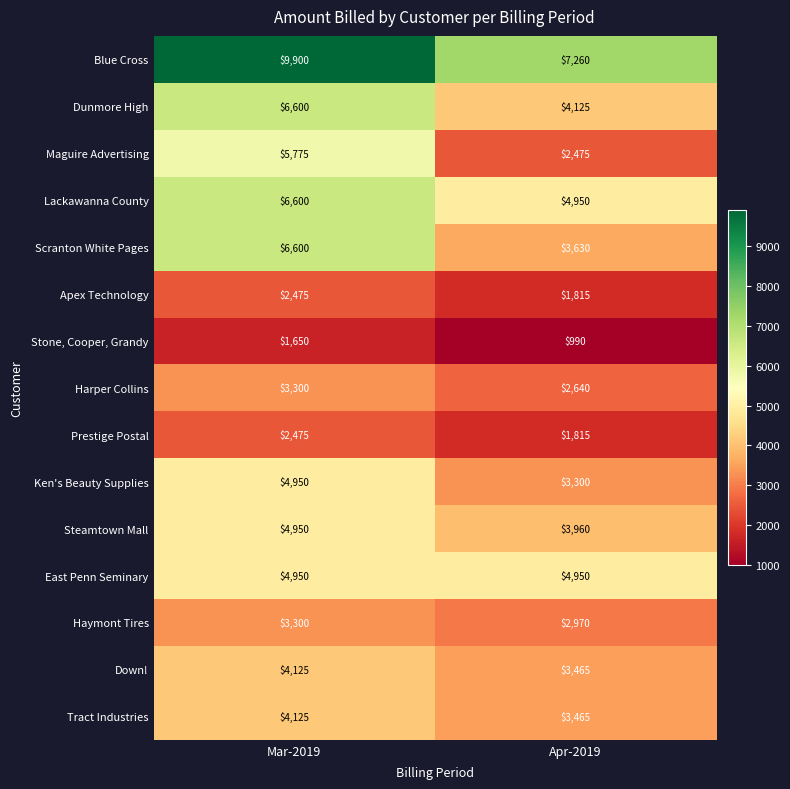

Which label corresponds to the largest value in the chart?

Mar-2019